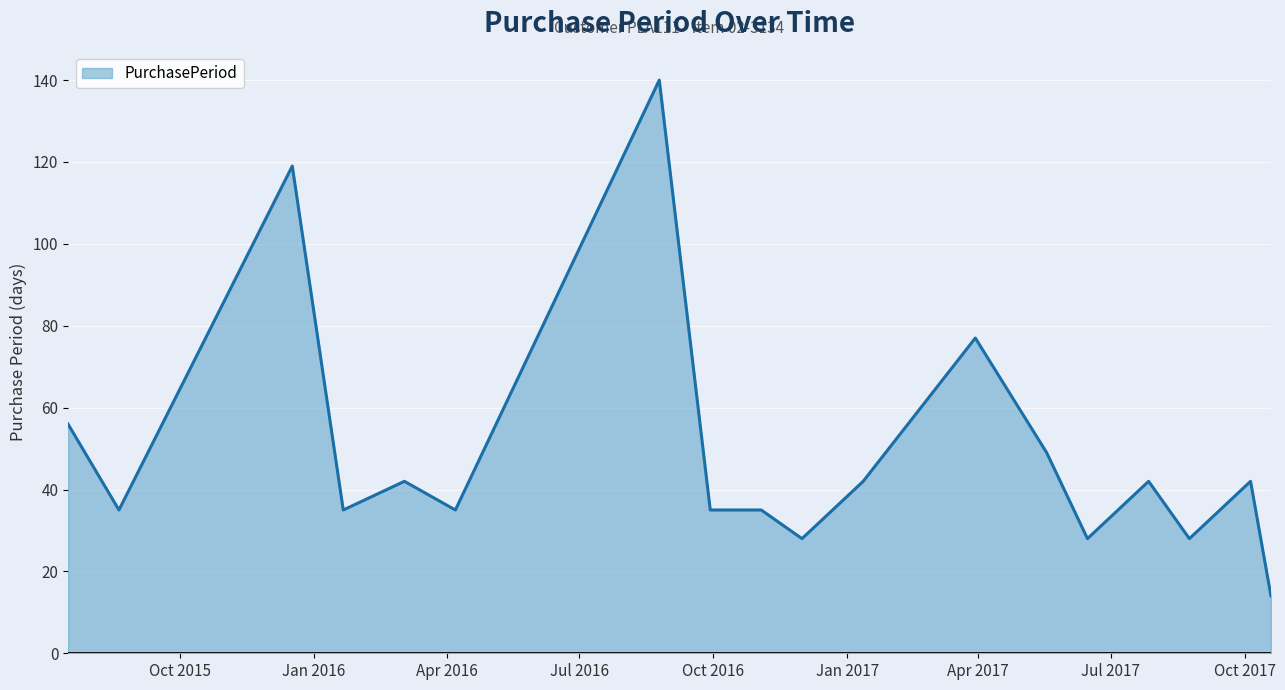

What is the difference between the maximum and minimum values?

126